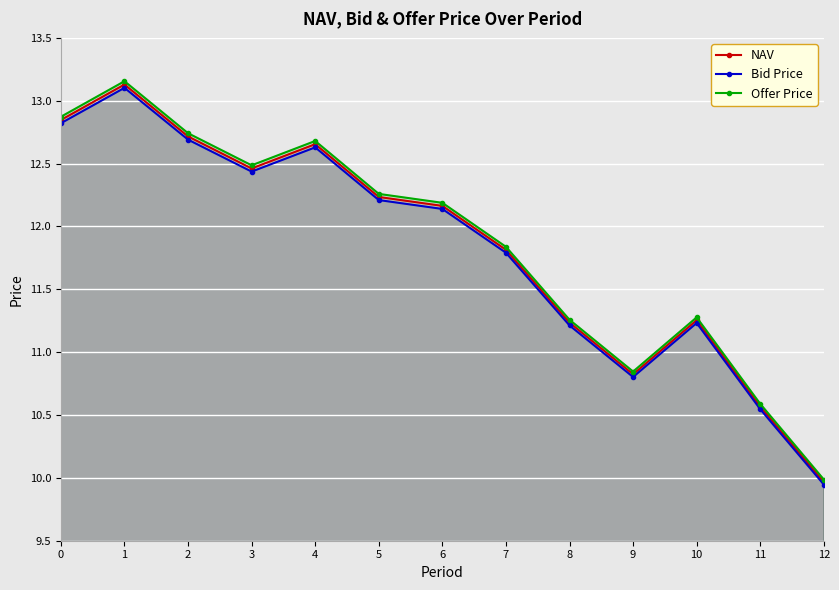

What is the difference between the second highest and second lowest values in the Offer Price series?

2.3